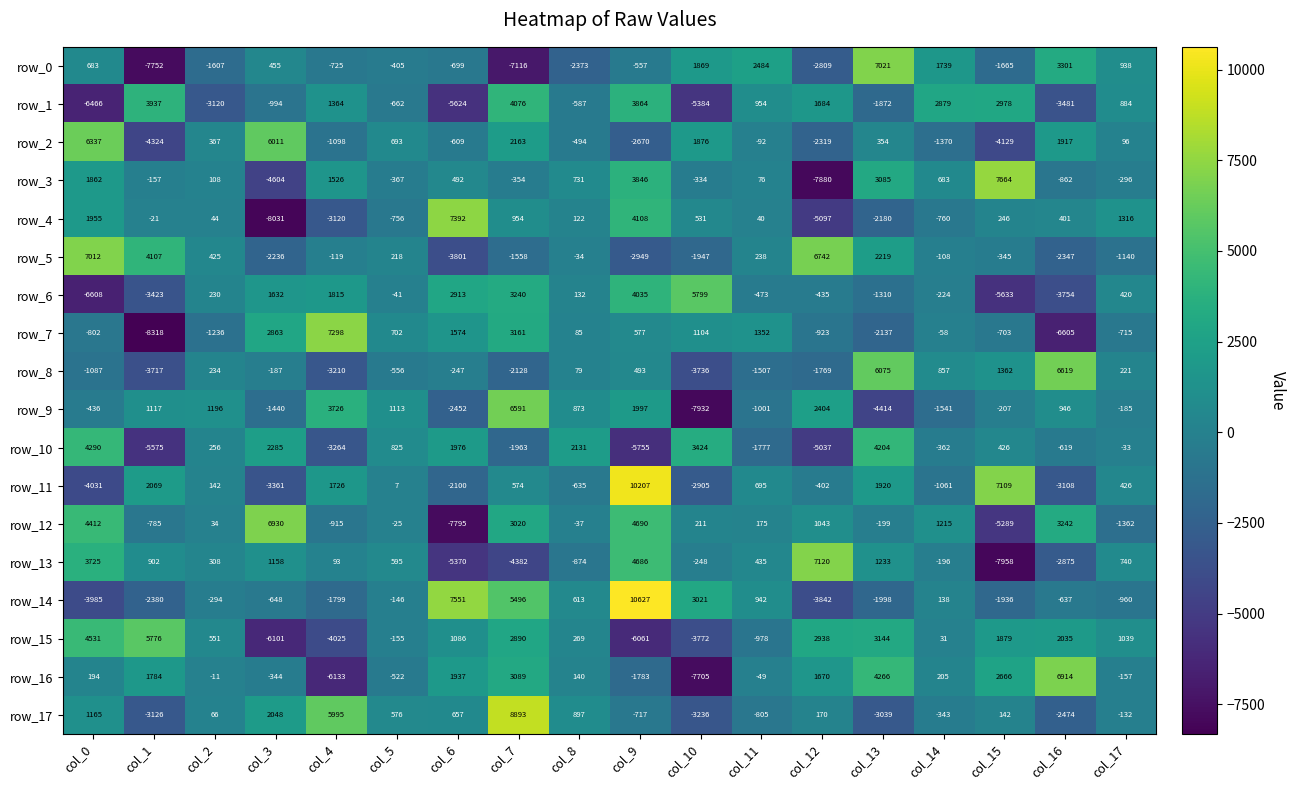

What is the average value of the row_17 series?

374